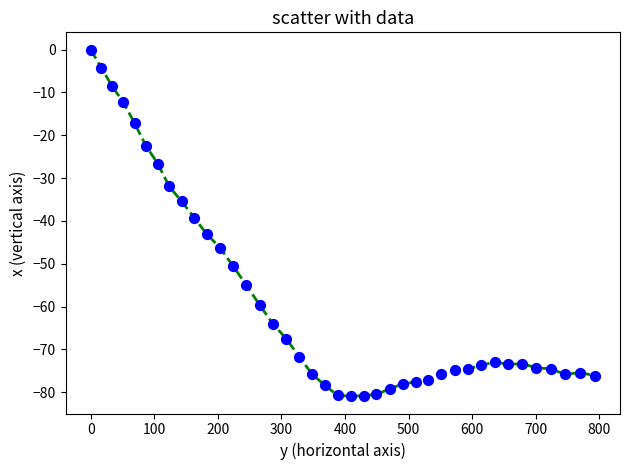

What is the range of X values (max minus min)?

792.7